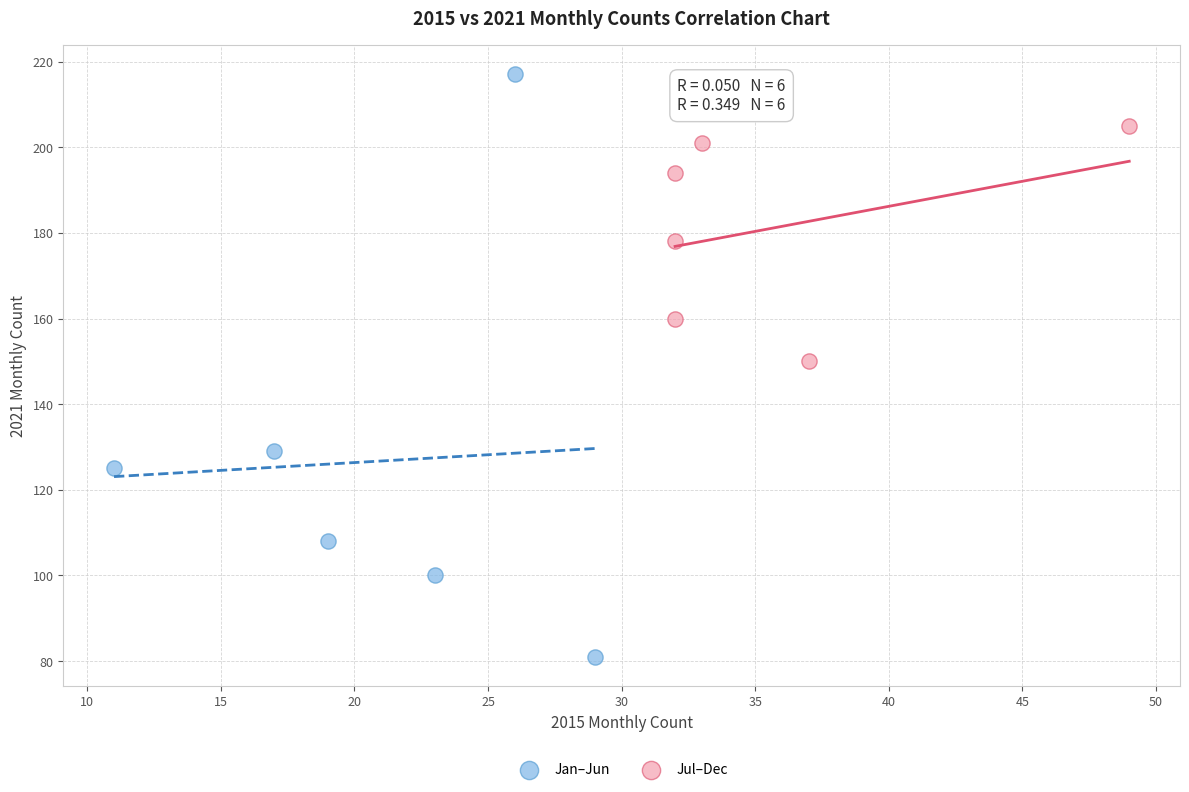

What are all the series names shown in the legend?

Jan–Jun, Jul–Dec